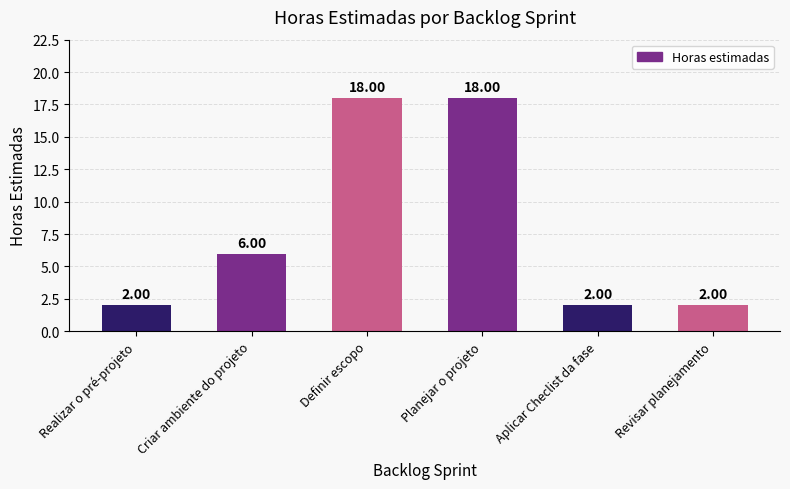

What is the difference between the maximum and minimum values?

16